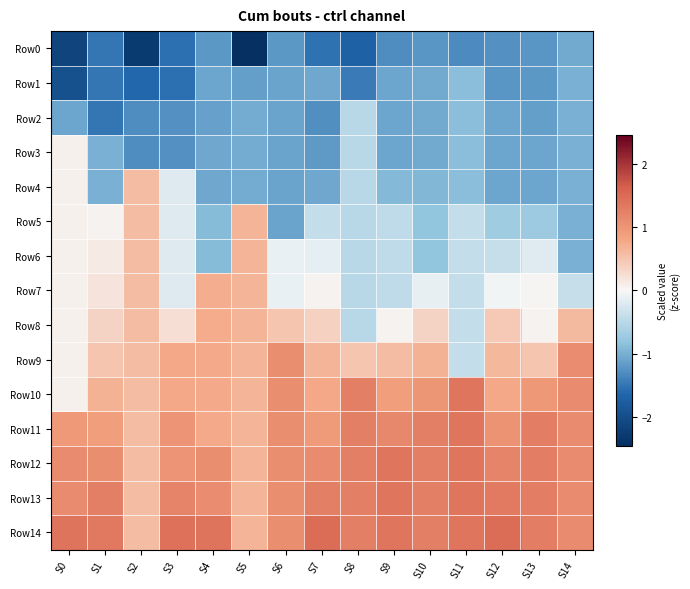

Between S11 and S13, which is larger?

S13